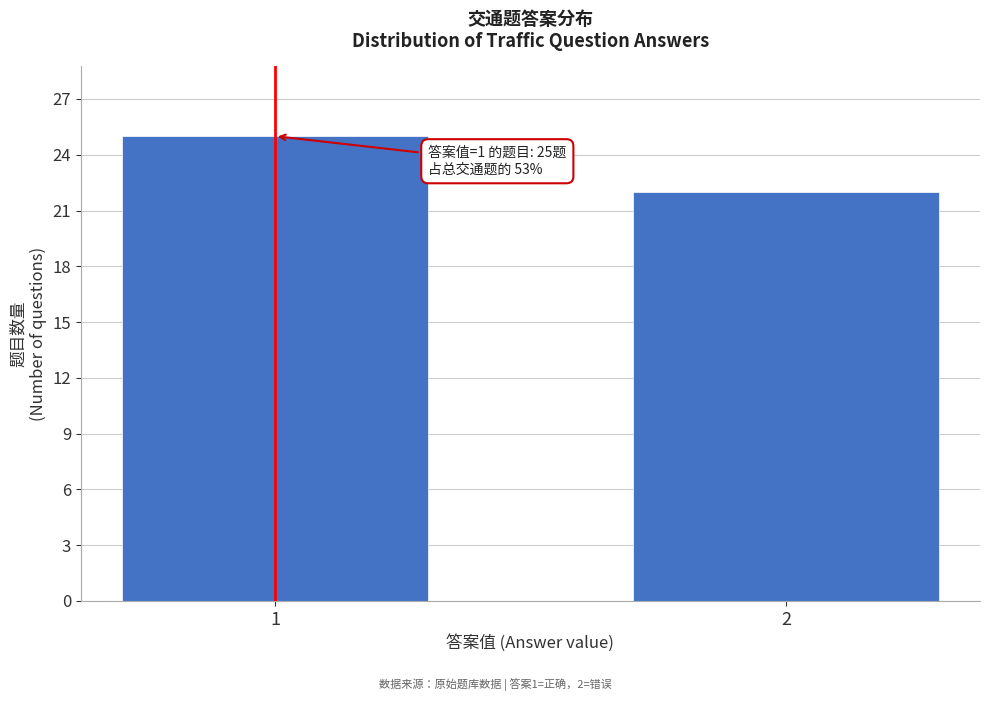

Reading left to right, extract all data points from this chart.

25	22